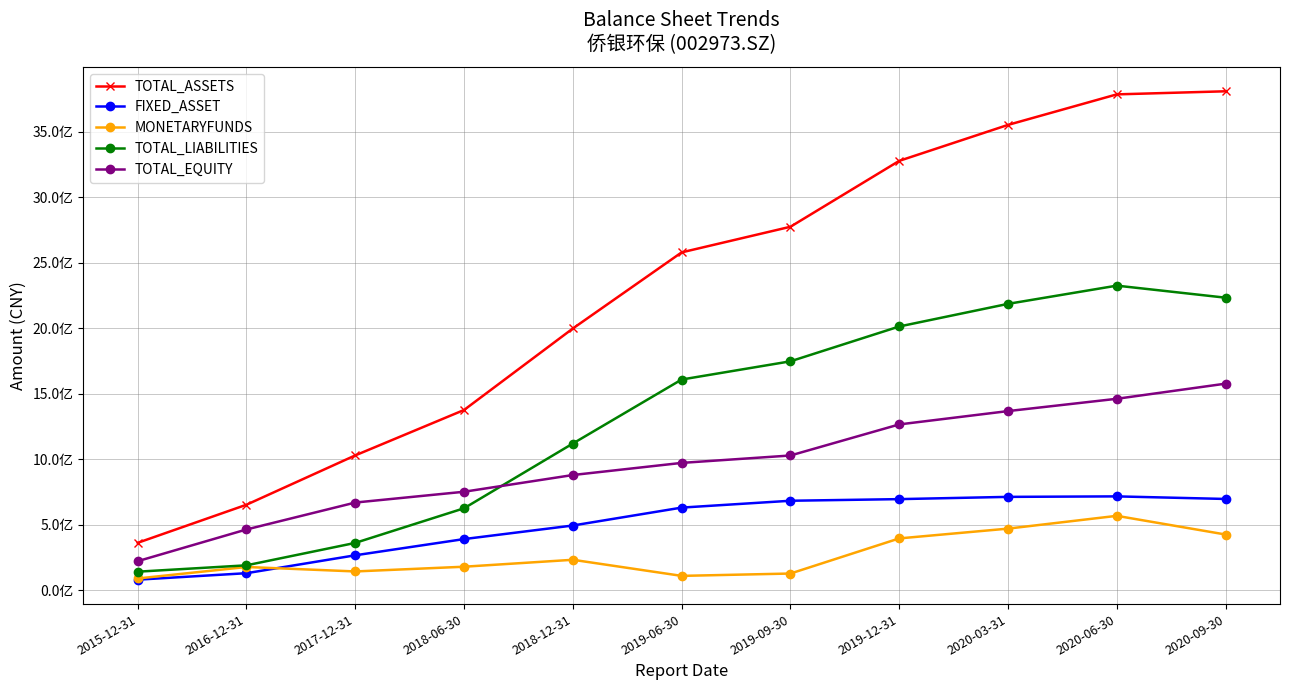

What are all the series names shown in the legend?

TOTAL_ASSETS, FIXED_ASSET, MONETARYFUNDS, TOTAL_LIABILITIES, TOTAL_EQUITY